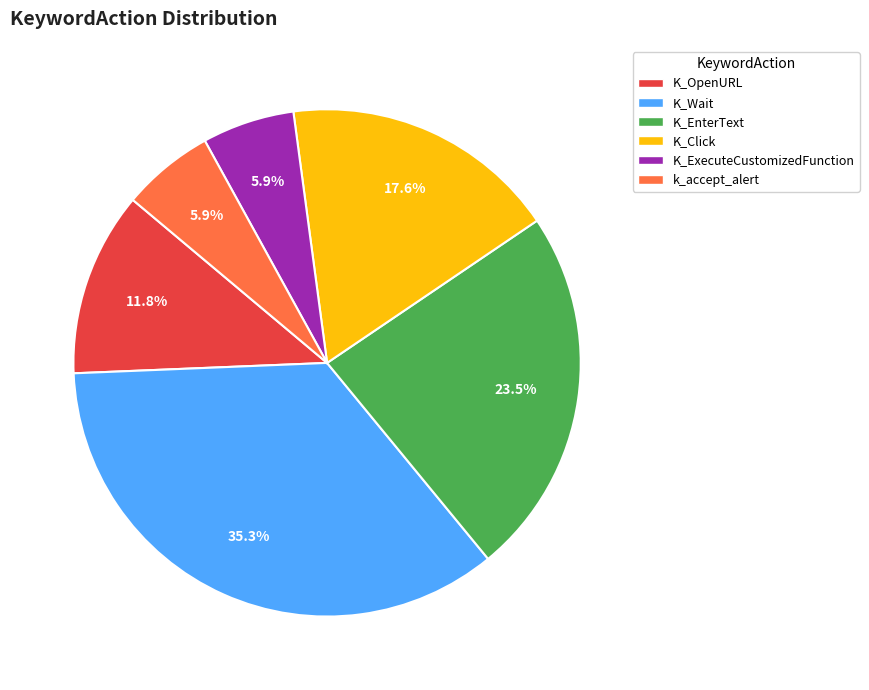

Is it true that K_OpenURL is 12% of the pie?

True